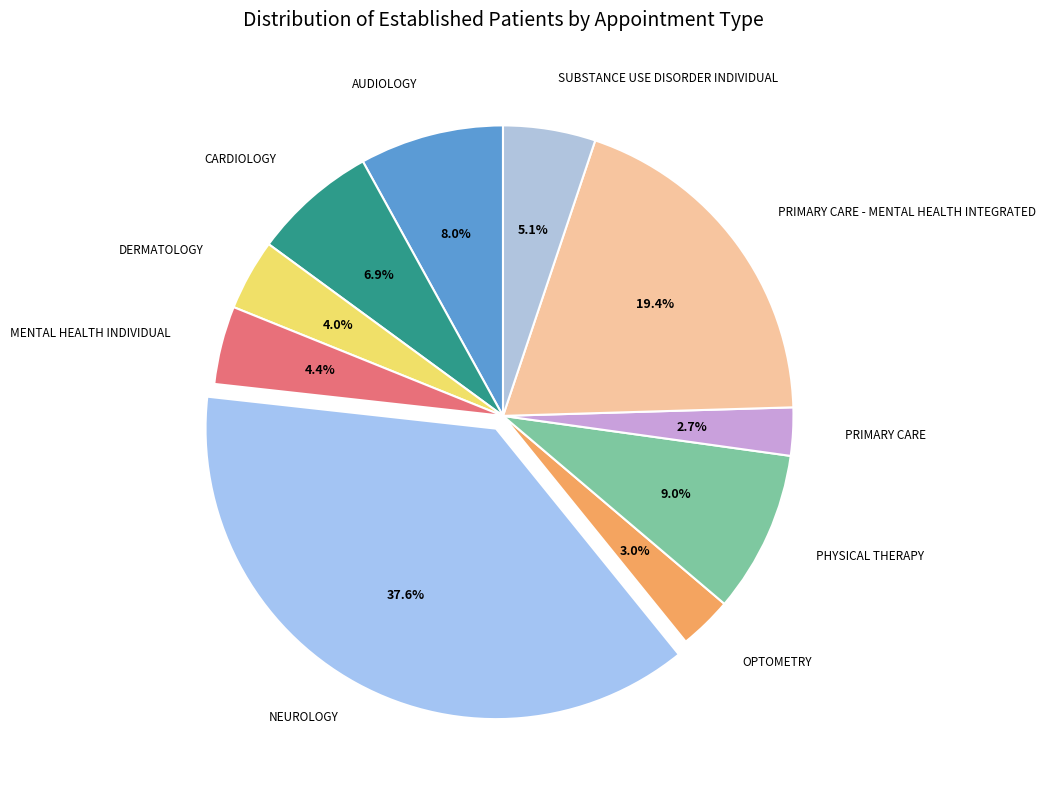

Rank the categories by value from highest to lowest.

NEUROLOGY, PRIMARY CARE - MENTAL HEALTH INTEGRATED, PHYSICAL THERAPY, AUDIOLOGY, CARDIOLOGY, SUBSTANCE USE DISORDER INDIVIDUAL, MENTAL HEALTH INDIVIDUAL, DERMATOLOGY, OPTOMETRY, PRIMARY CARE